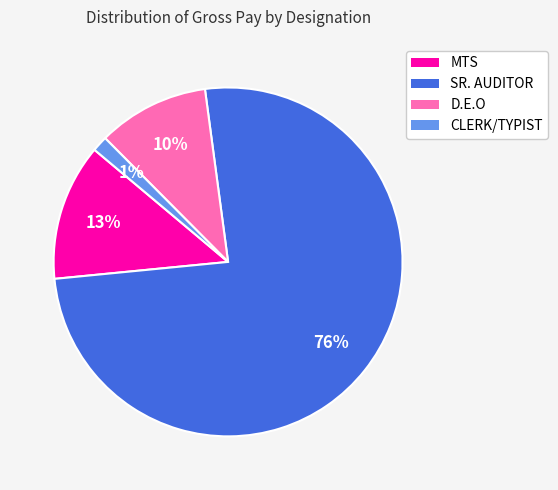

How many slices are in this pie chart?

4